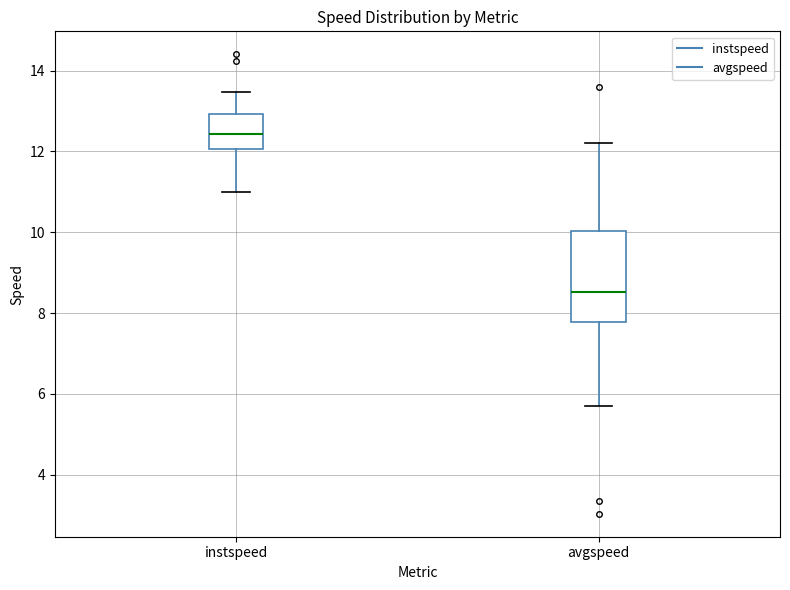

Reading left to right, transcribe this box plot: for each box, give where its median line is, the range the box spans, and where its two whiskers end, as read against the y-axis. The values are not printed on the chart, so give them approximately, as read against the axis.

instspeed: median 12.4, box 12.0 to 13.0, whiskers 11.0 to 13.4
avgspeed: median 8.6, box 7.8 to 10.0, whiskers 5.6 to 12.2